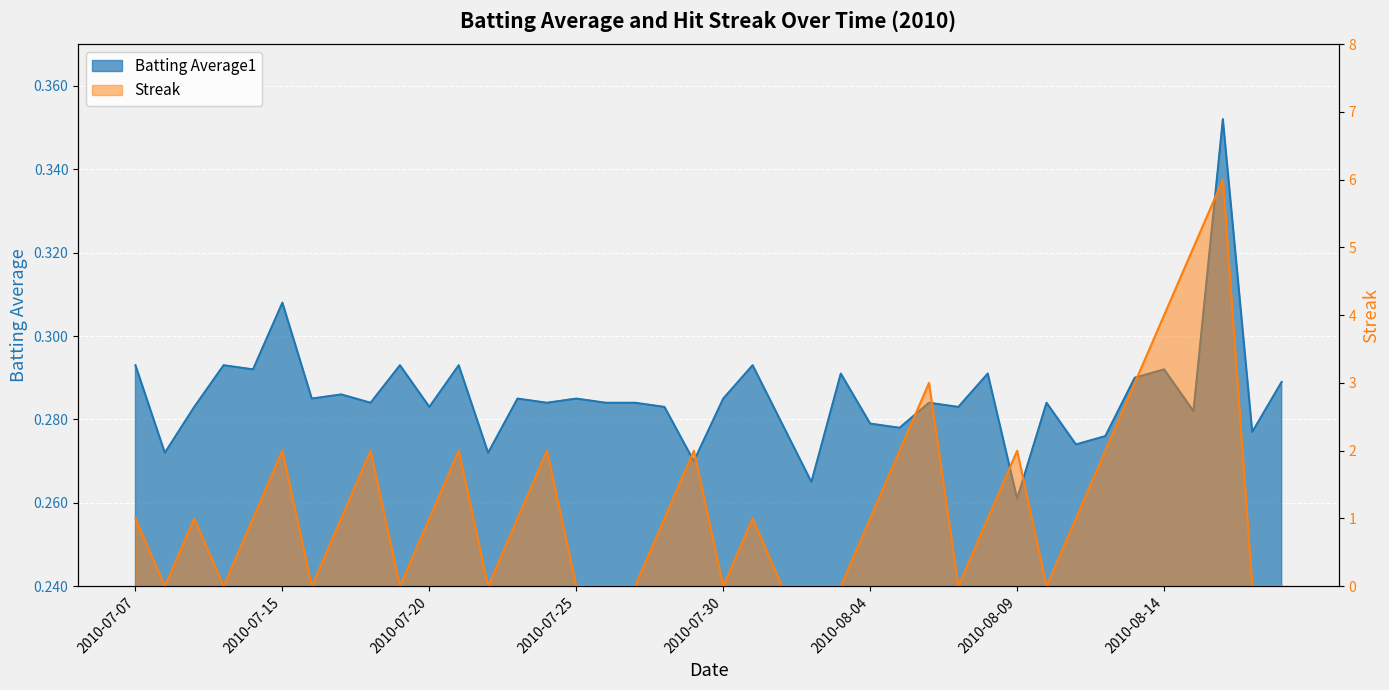

At which category is the sum across all series the highest?

2010-08-16